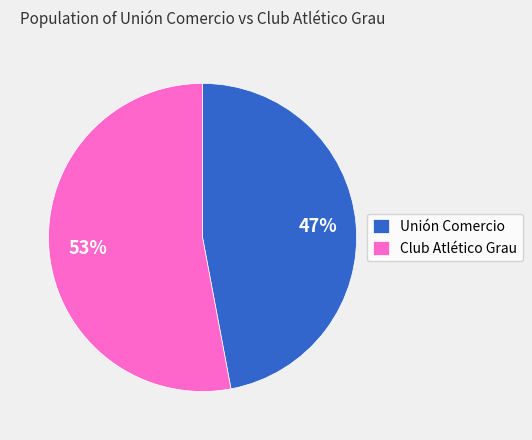

How many segments does this pie chart have?

2